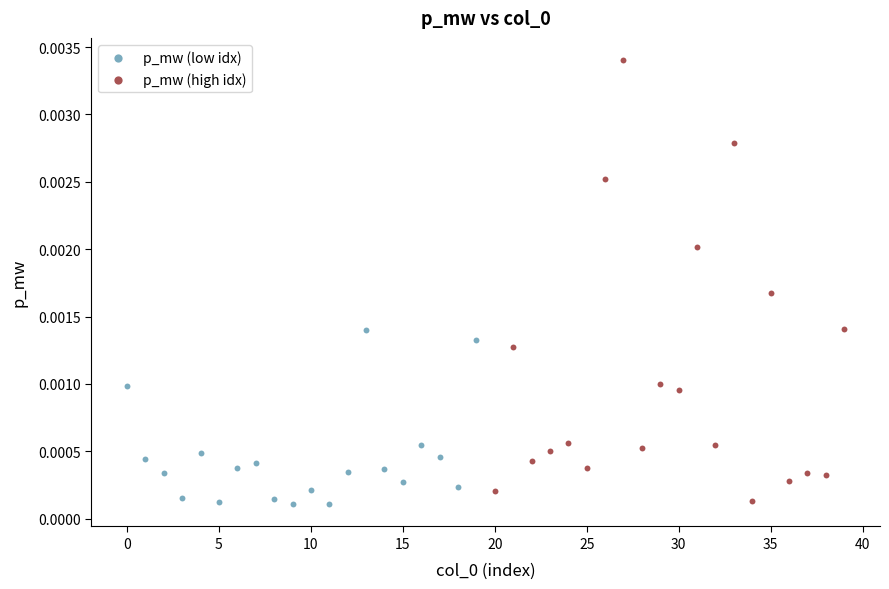

What are all the series names shown in the legend?

p_mw (low idx), p_mw (high idx)